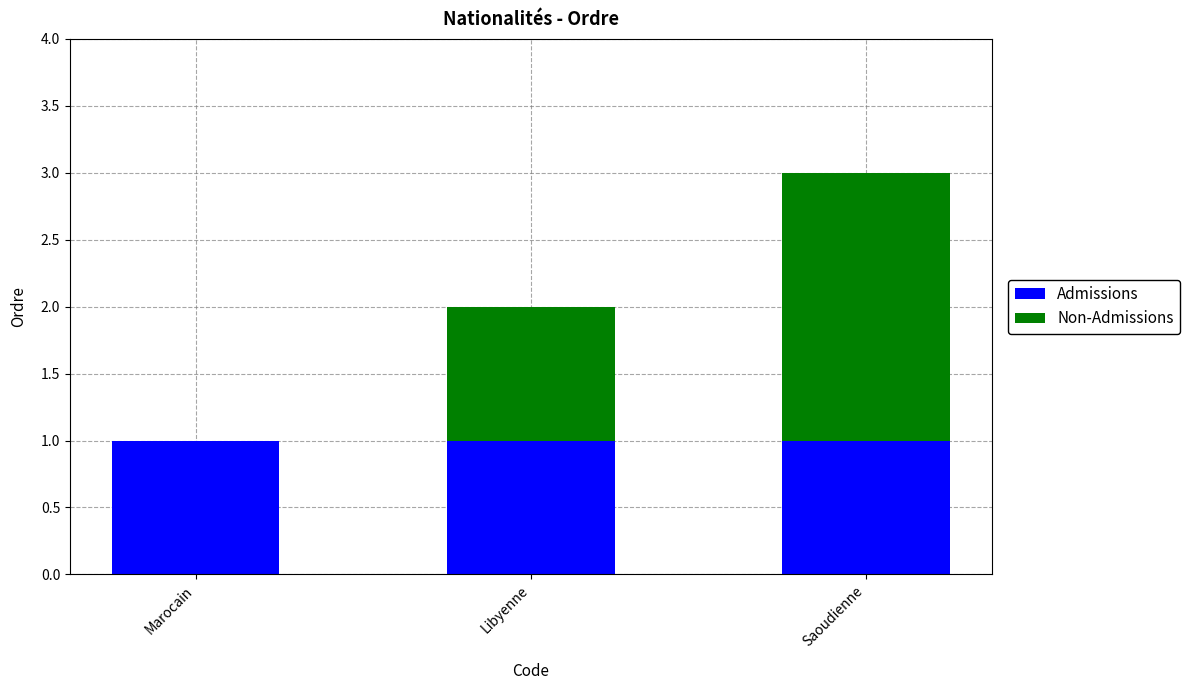

Is it true that Admissions equals 1 at Marocain?

True